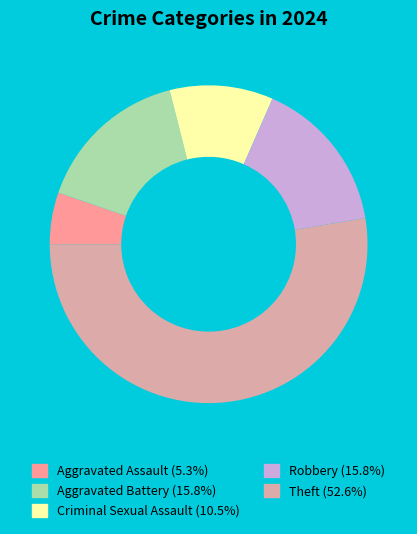

Is there a majority slice in this chart?

Yes